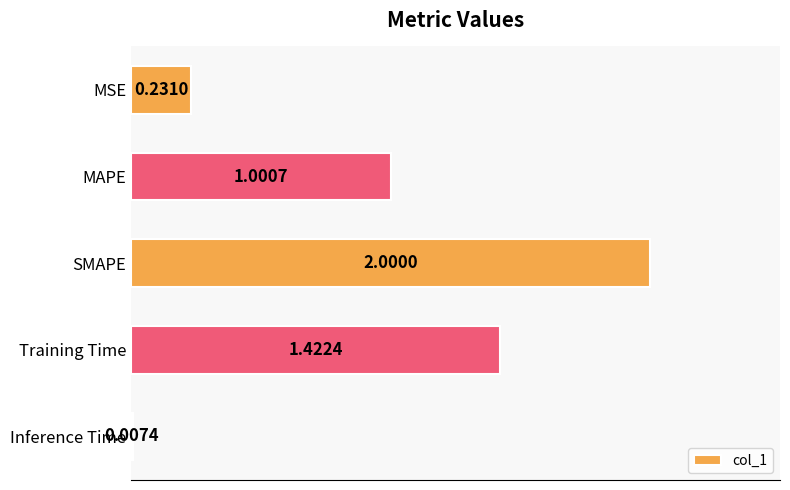

What is the sum of the values at MAPE and Training Time?

2.4